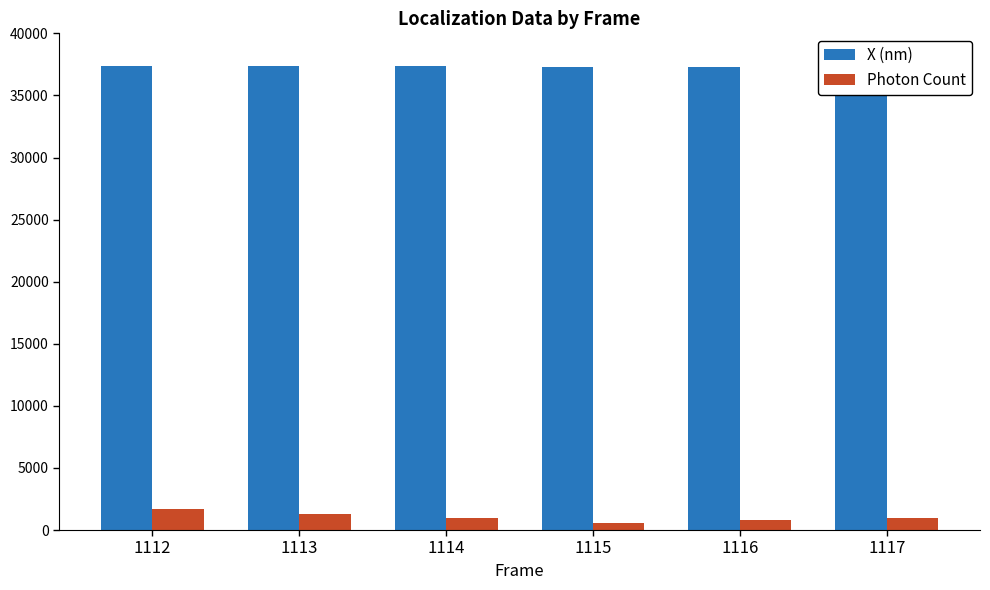

How many bars are there in total?

12